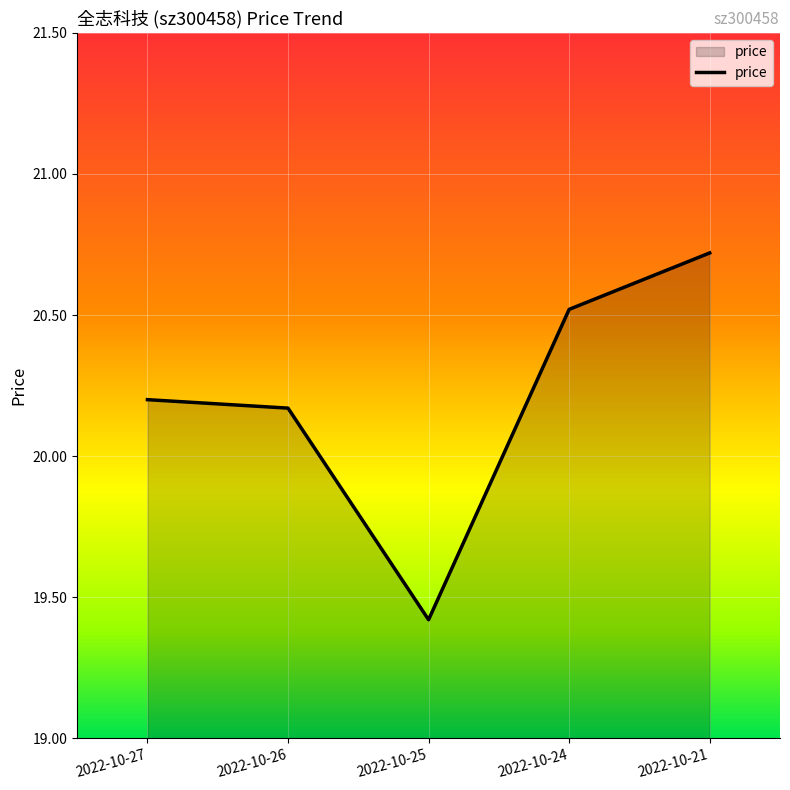

The value at 2022-10-27 is 9.0. True or false?

False